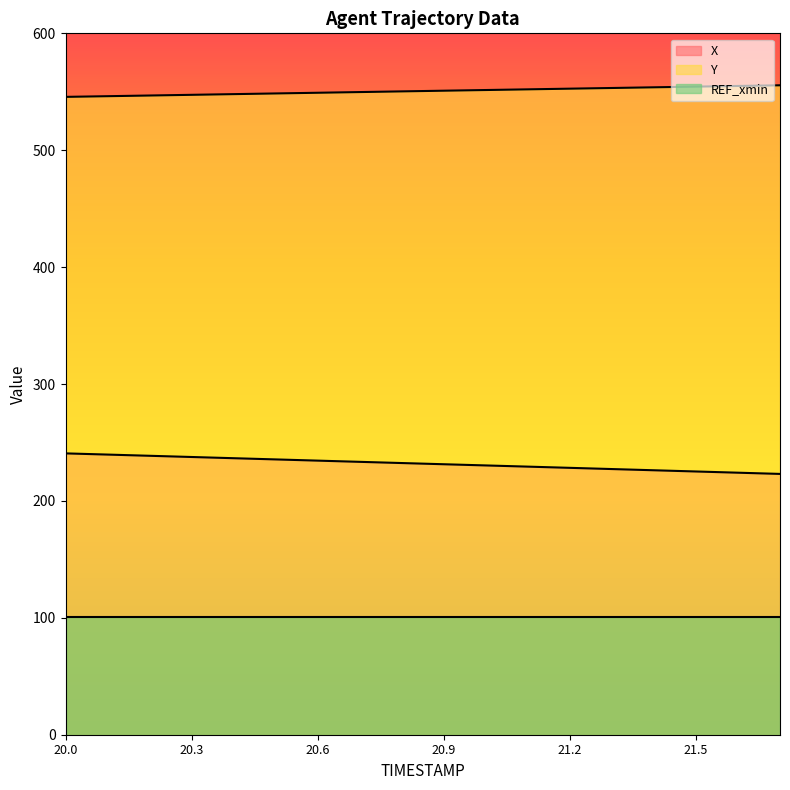

The X series shows 363.0 at 20.0. True or false?

False